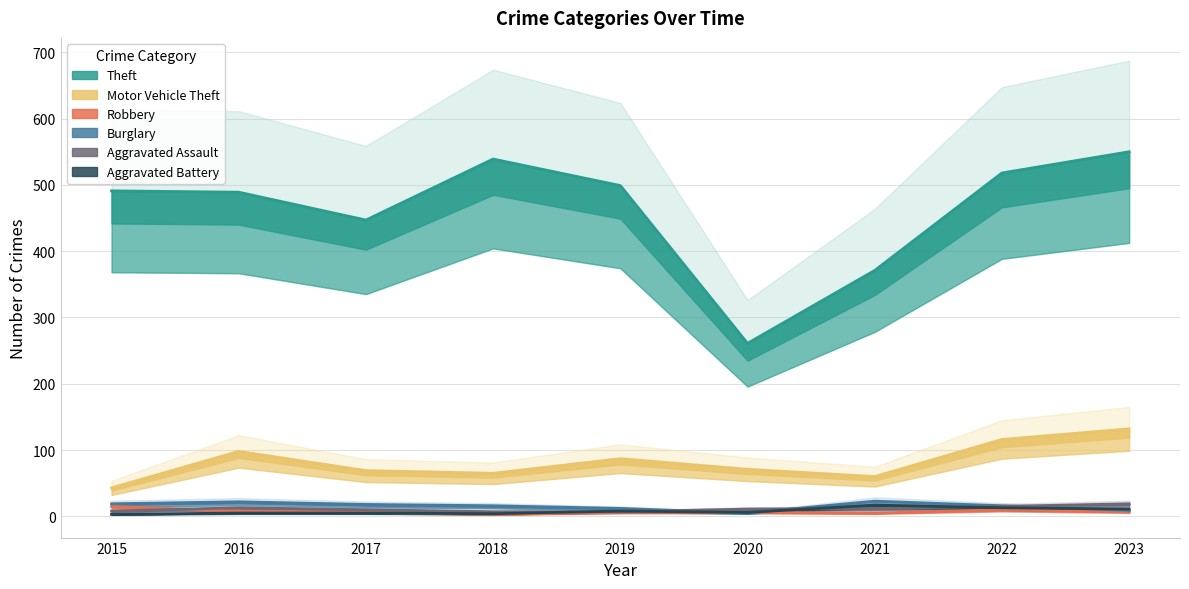

The Aggravated Battery series shows 5 at 2016. True or false?

True